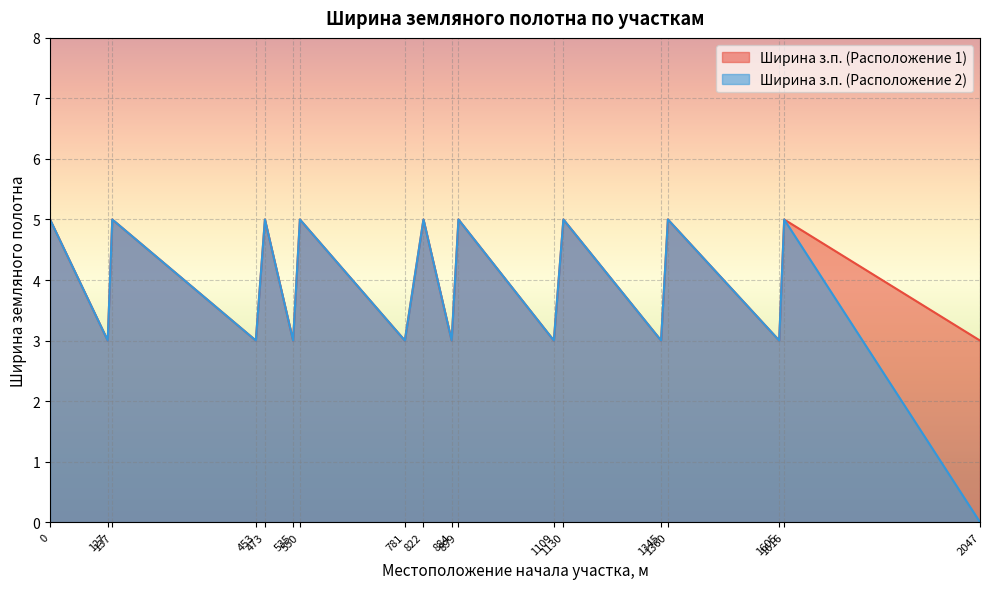

Which category has the lowest value in the Ширина з.п. (Расположение 1) series?

127